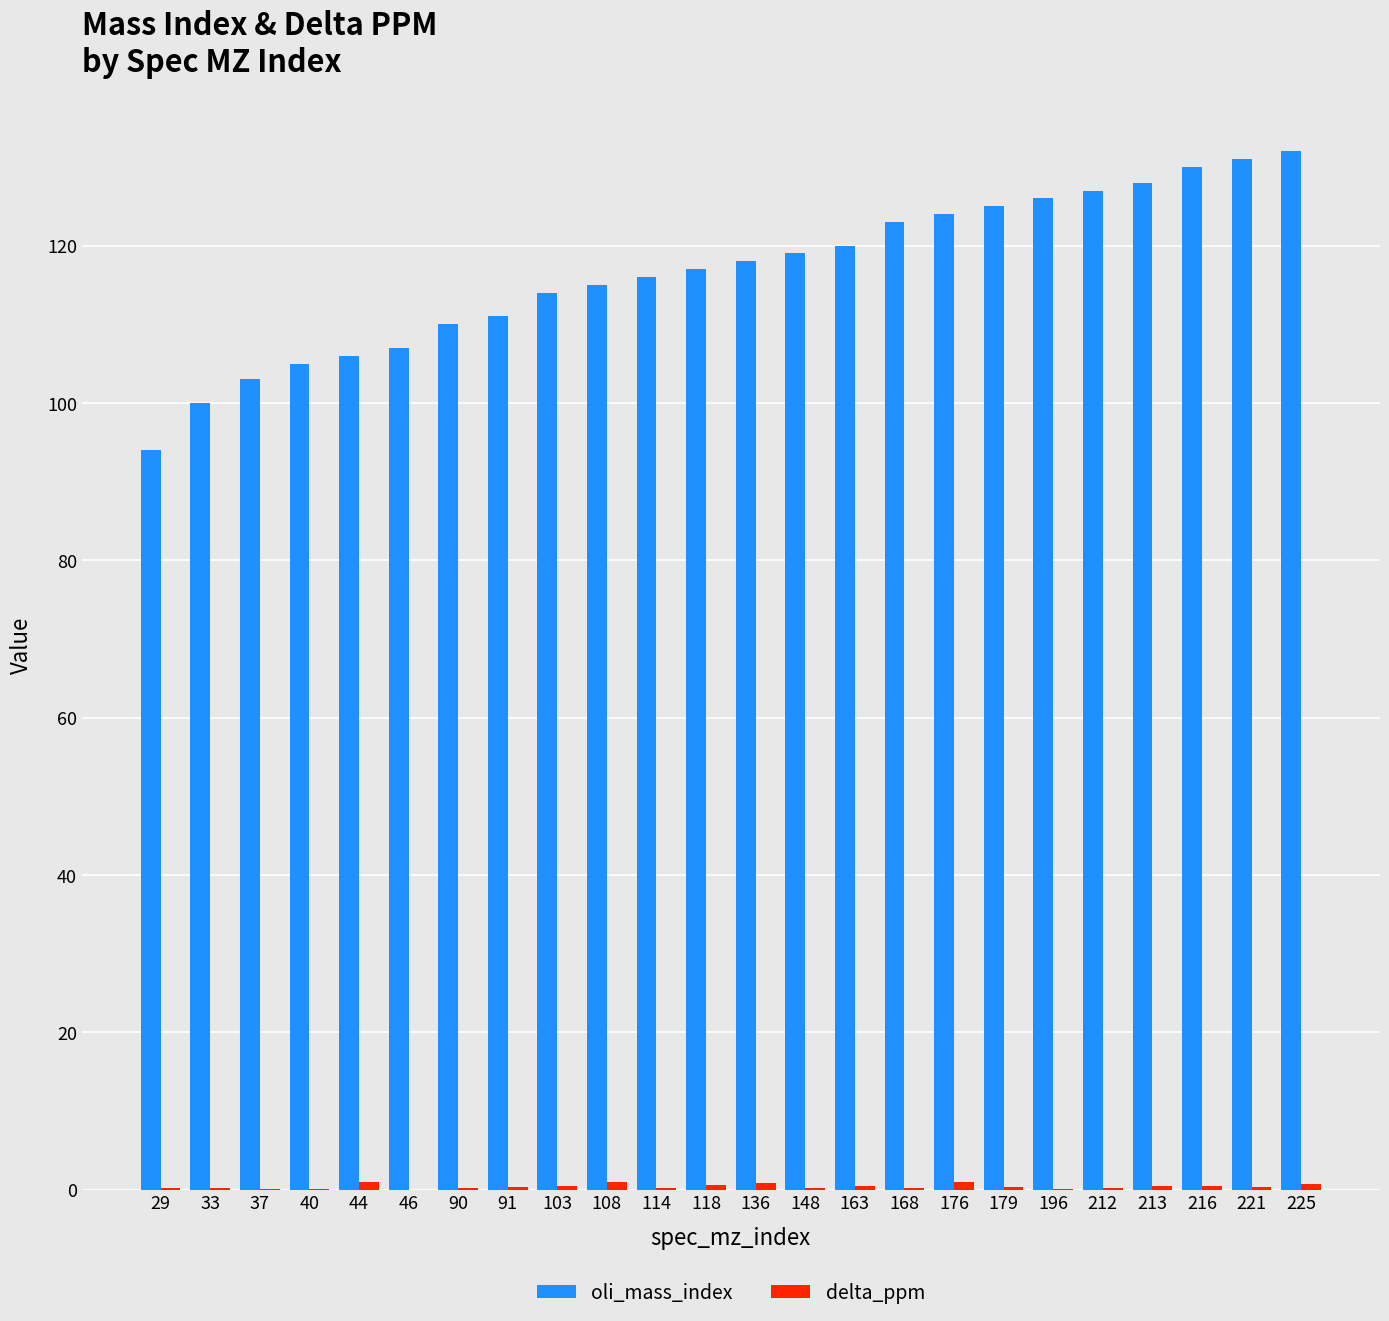

Does the chart contain stacked bars?

No